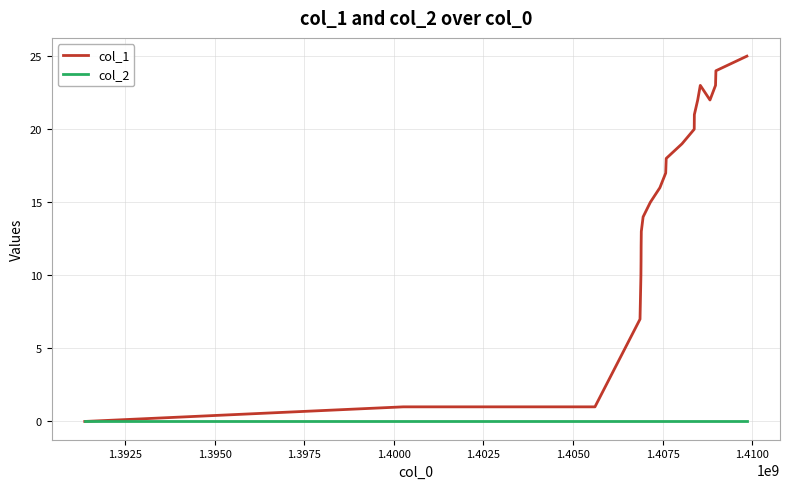

What are all the series names shown in the legend?

col_1, col_2